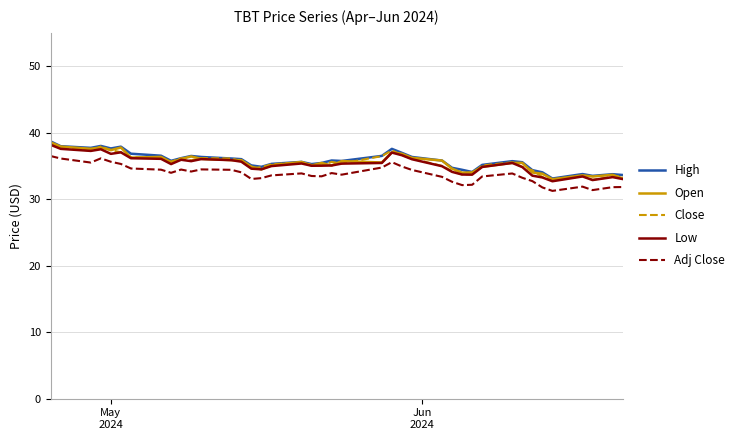

What is the maximum value shown in the chart?

38.7